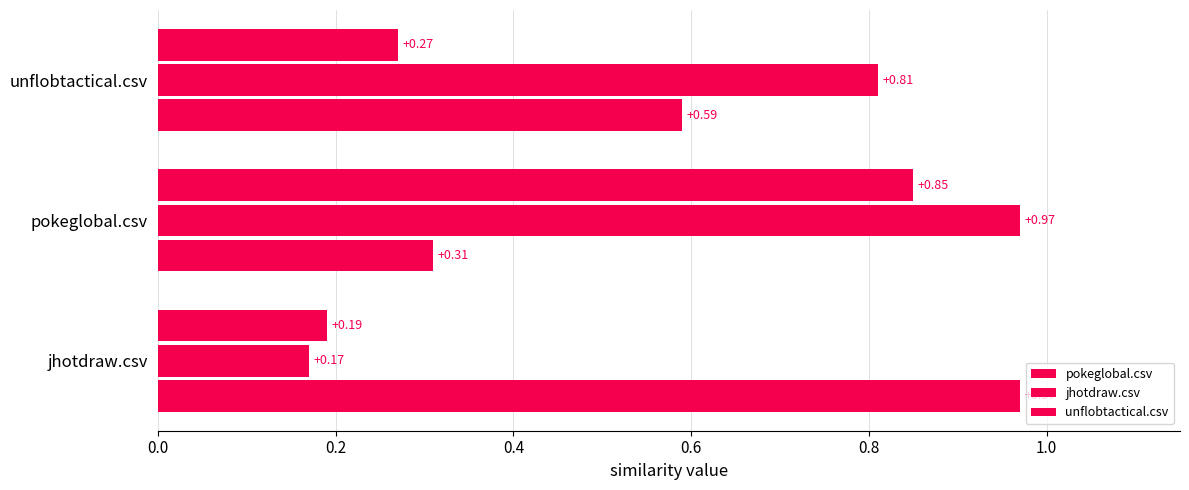

Count the number of categories in the chart.

3